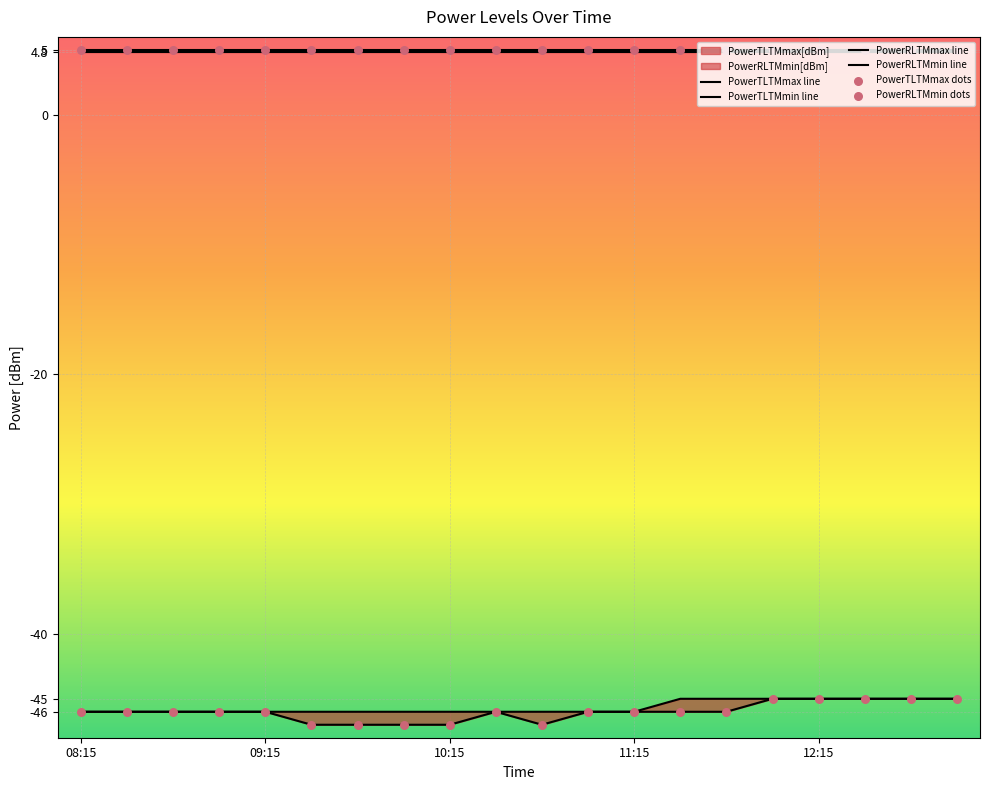

What is the total value across all series at 10?

-125.2